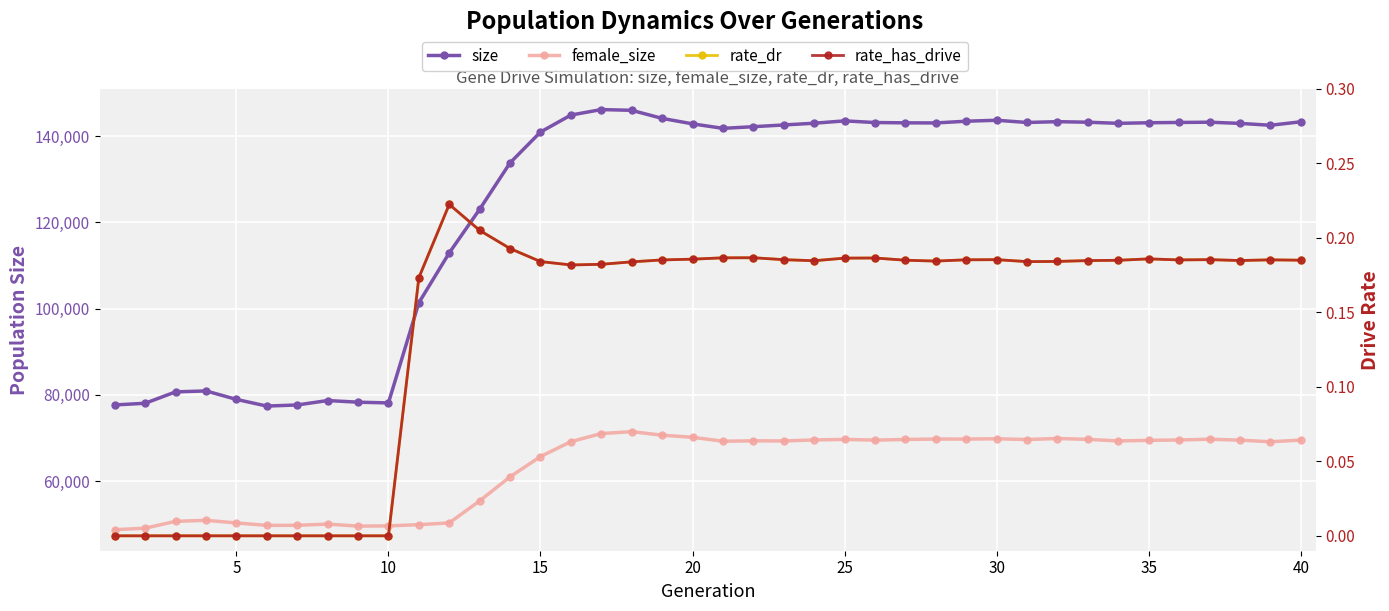

In female_size, how many points are higher than both neighbors (excluding endpoints)?

9